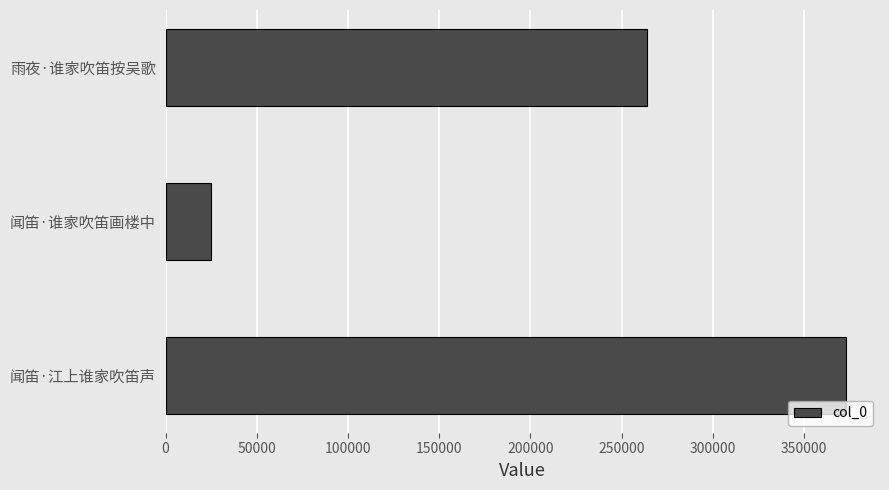

Does the chart contain any negative values?

No